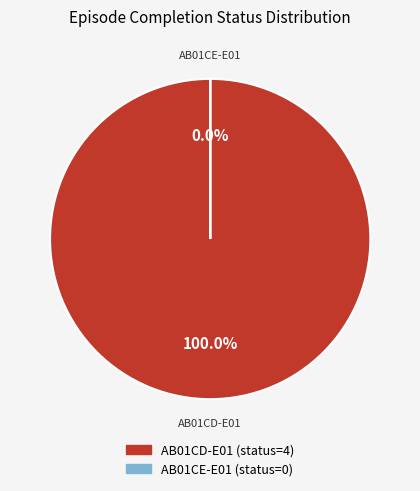

How many slices are in this pie chart?

2